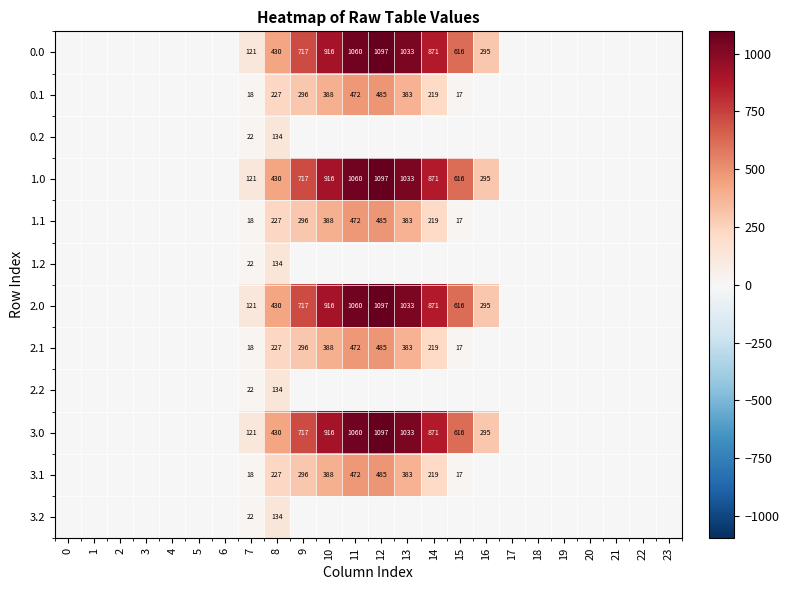

True or false: 3.0 has a value of 1033 at 13.

True